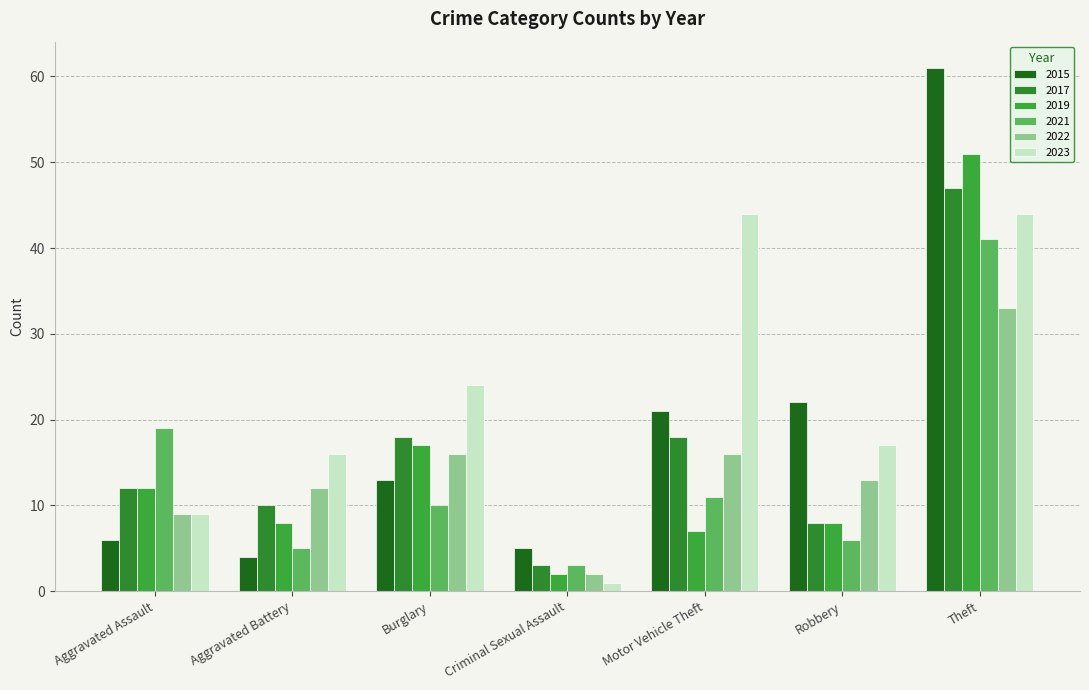

Which series has the largest range (max minus min)?

2015